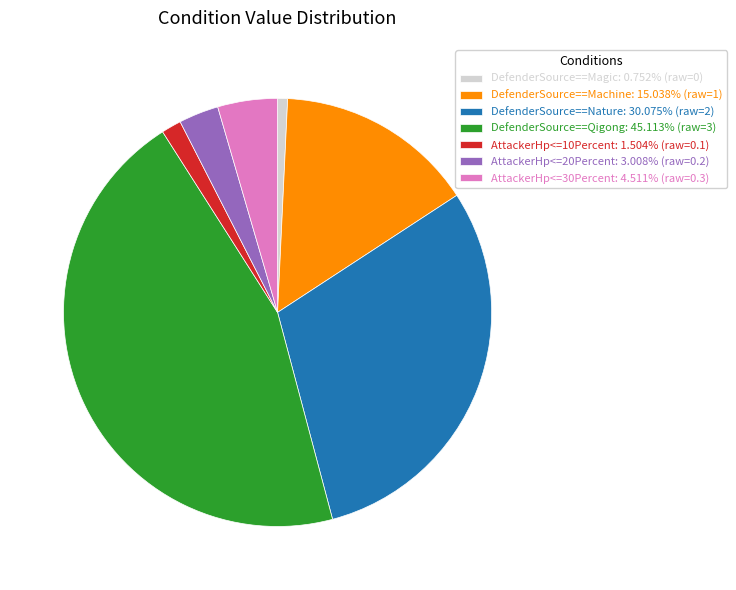

Which category has the biggest portion of the pie?

DefenderSource==Qigong